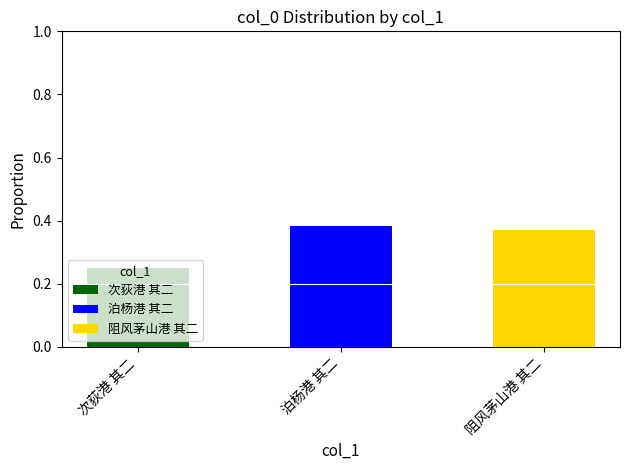

Which category has the highest value in the 次荻港 其二 series?

次荻港 其二